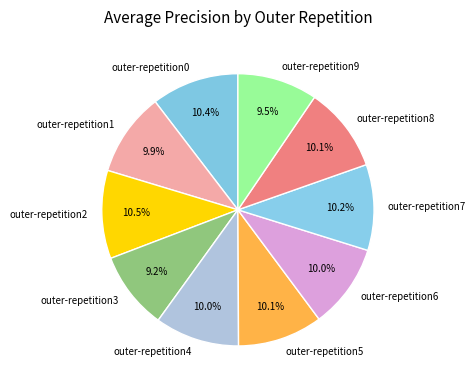

True or false: outer-repetition7 accounts for 3% of the total.

False